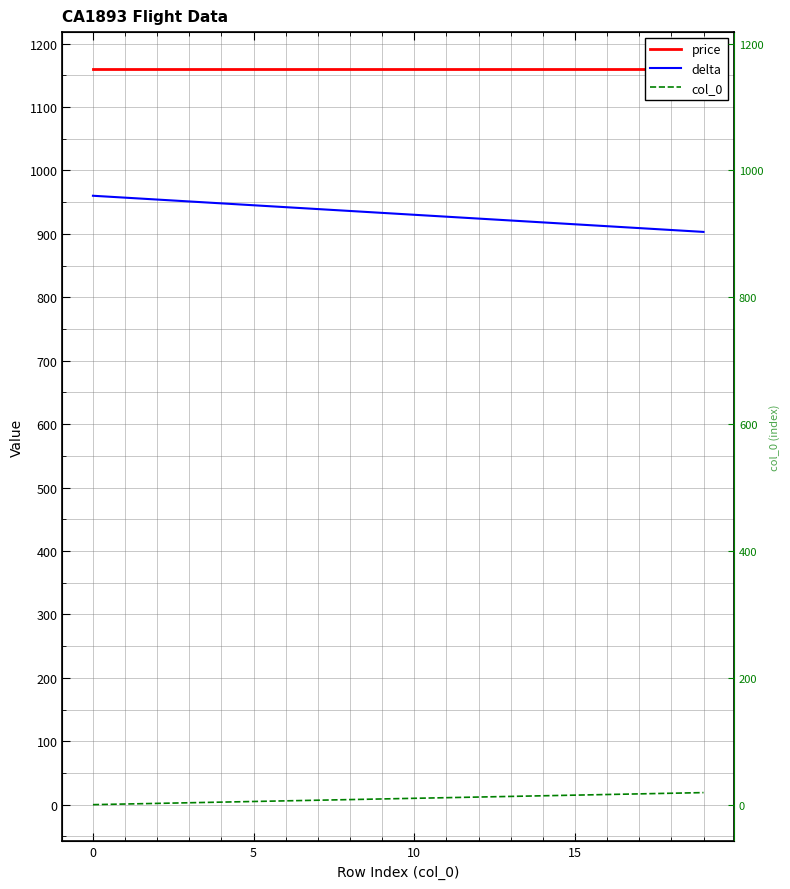

How many lines are shown in the chart?

3